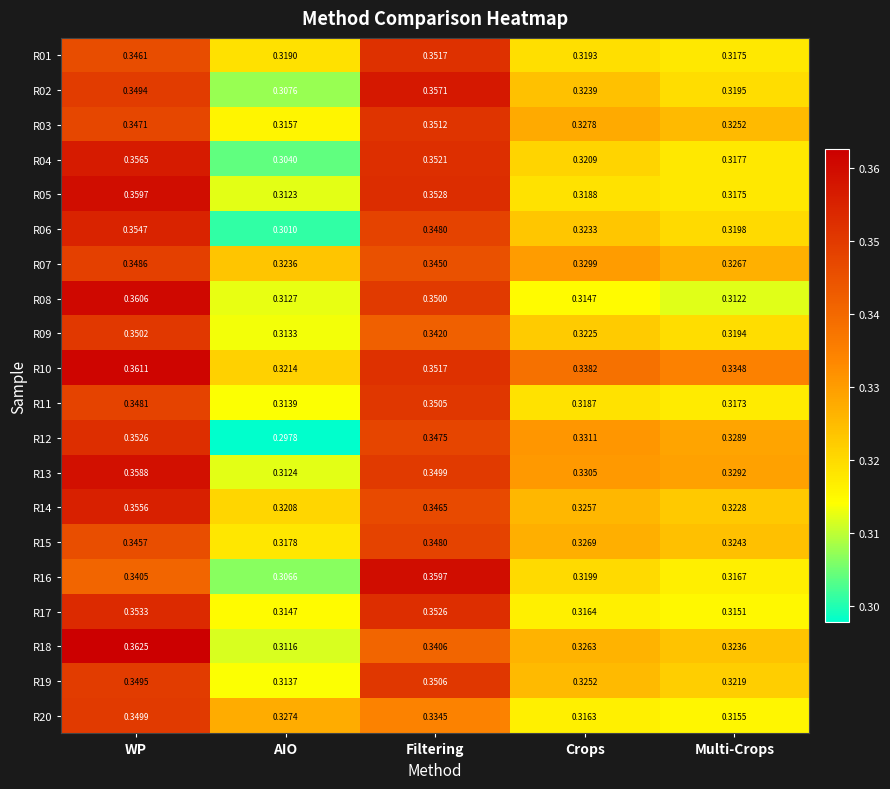

At how many categories does at least one series exceed 0?

5